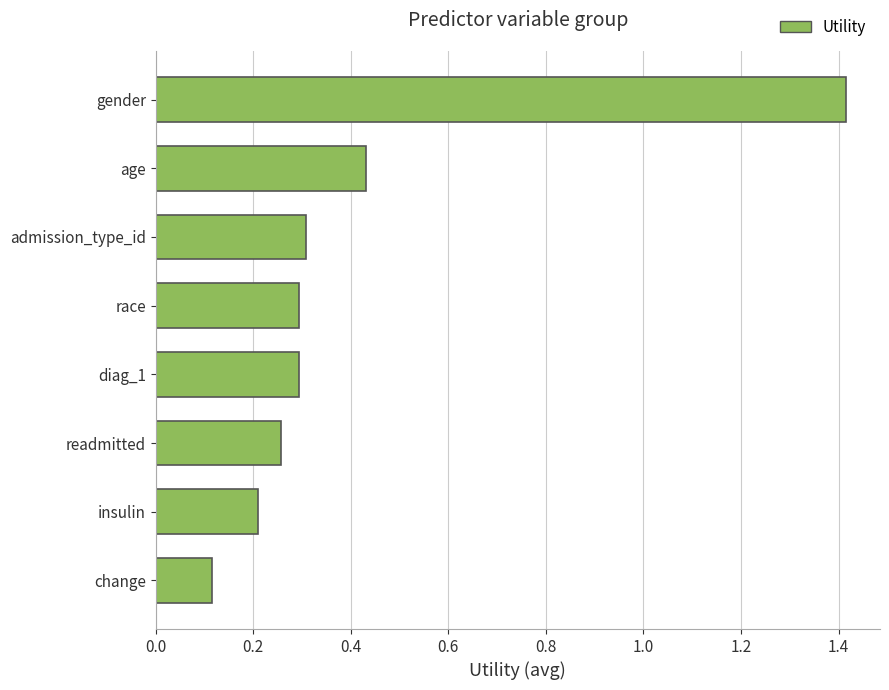

Between insulin and diag_1, which is larger?

diag_1